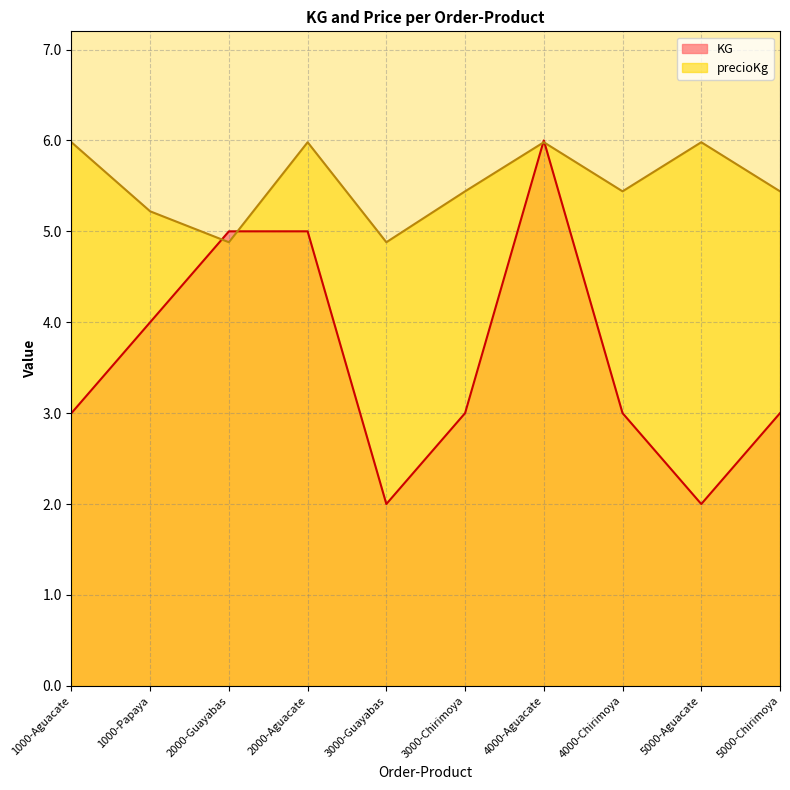

True or false: precioKg and KG cross at least once.

True